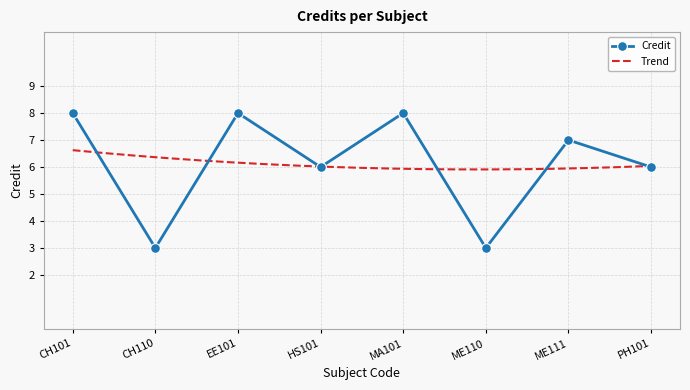

True or false: there are more than 2 points higher than both neighbors.

True